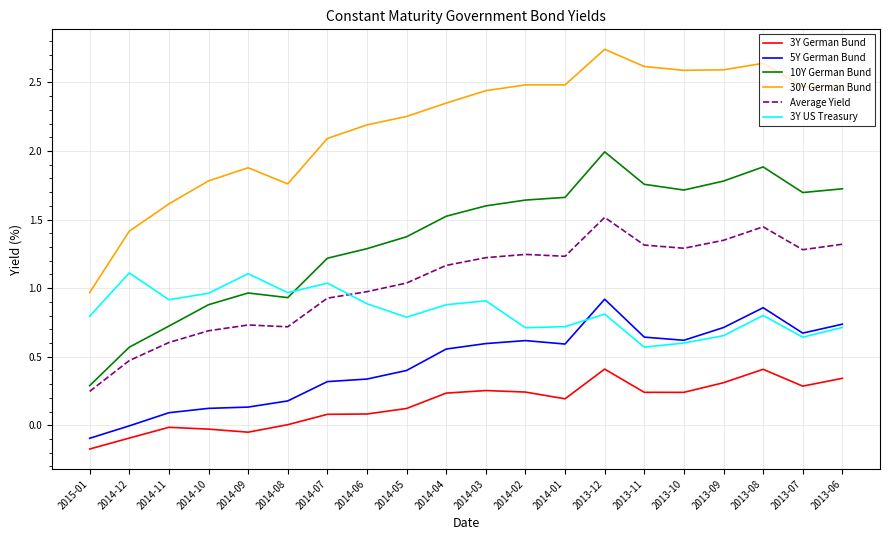

Is the value of Average Yield at 2014-03 greater than the value of 3Y German Bund at 2014-04?

Yes